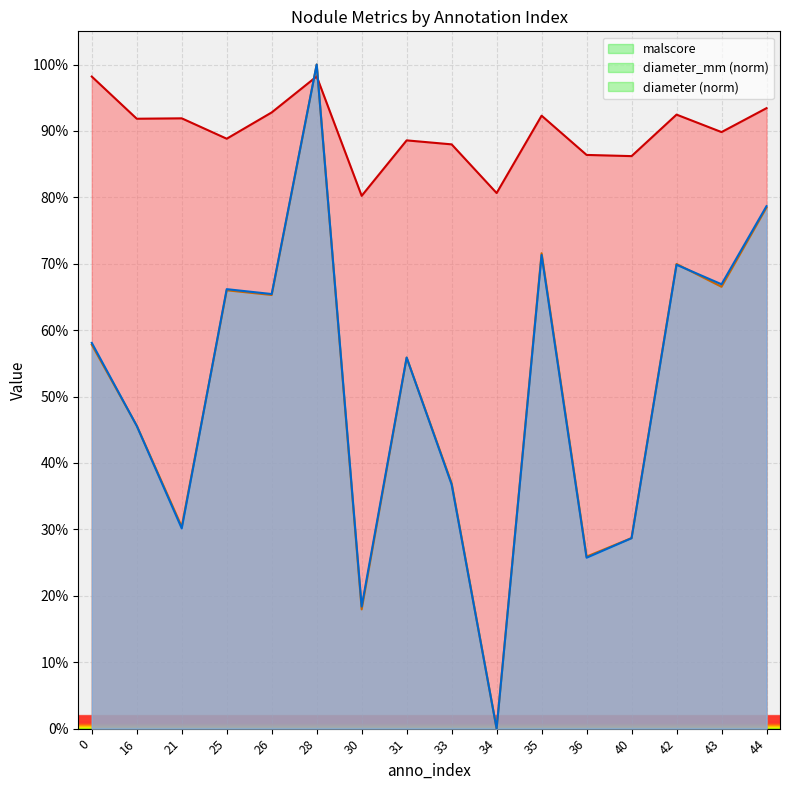

What is the value of the diameter point at the 13th from the left?

0.3